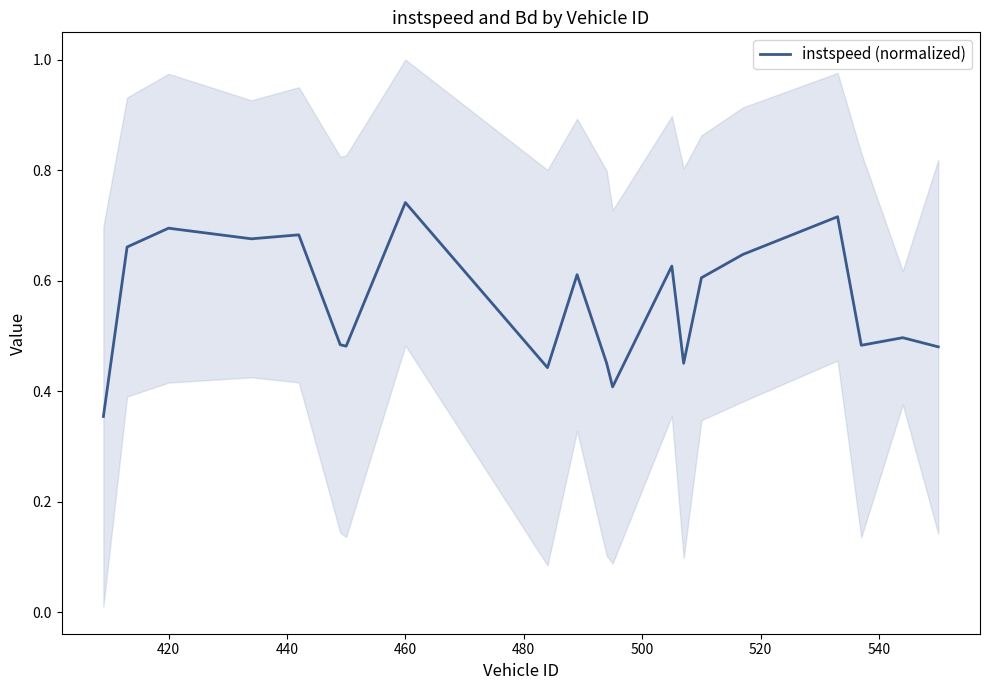

Is this an area chart (filled region under the line)?

No